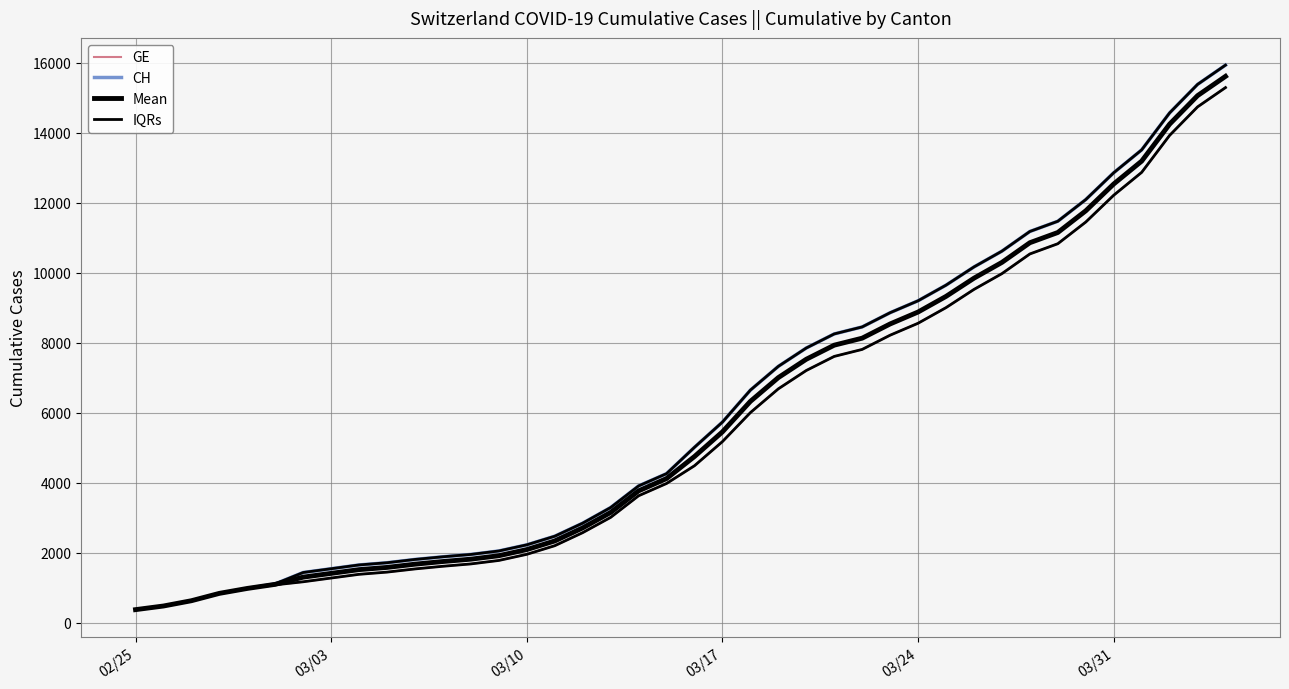

Does the chart display data point markers on the line(s)?

No